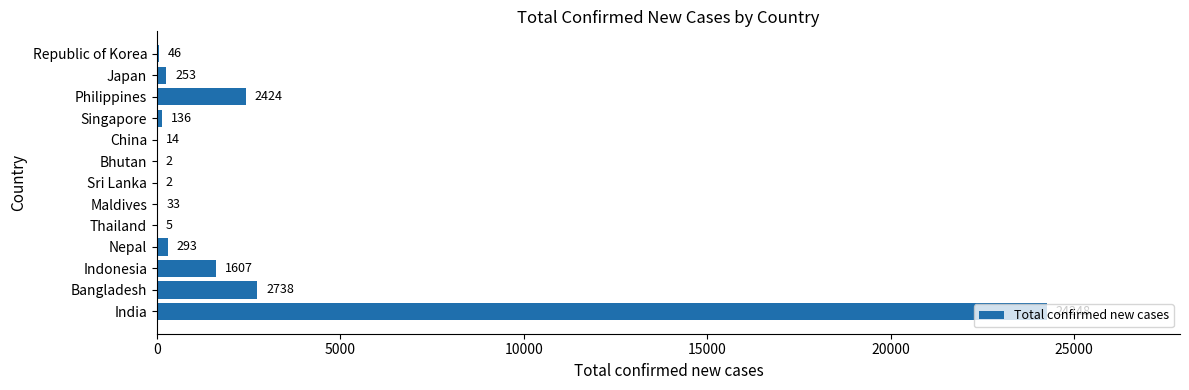

The value at Philippines is 2424. True or false?

True